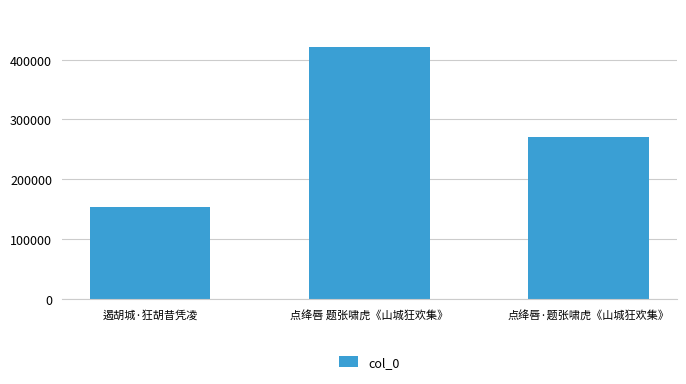

What is the difference between the values at 点绛唇 题张啸虎《山城狂欢集》 and 遏胡城·狂胡昔凭凌?

268066